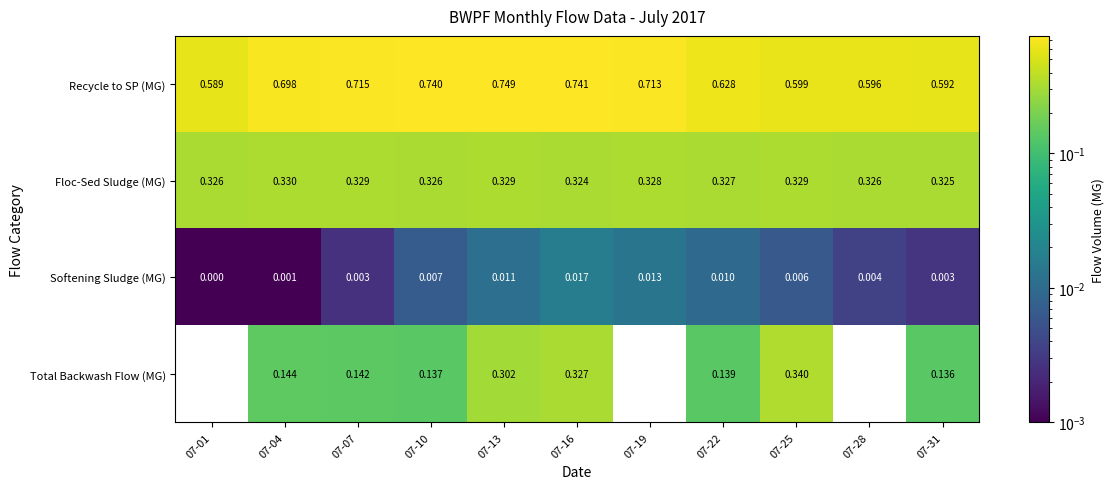

At 07-19, list the series in order from largest to smallest.

Recycle to SP (MG), Floc-Sed Sludge (MG), Softening Sludge (MG), Total Backwash Flow (MG)